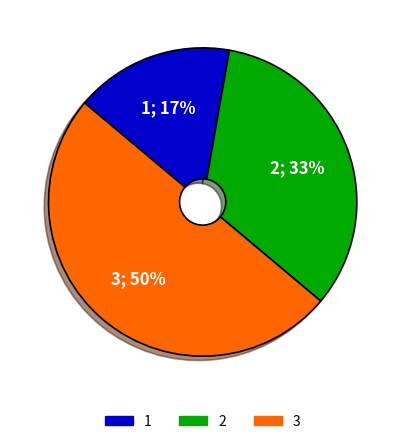

To the nearest percent, what is the average slice percentage?

33%